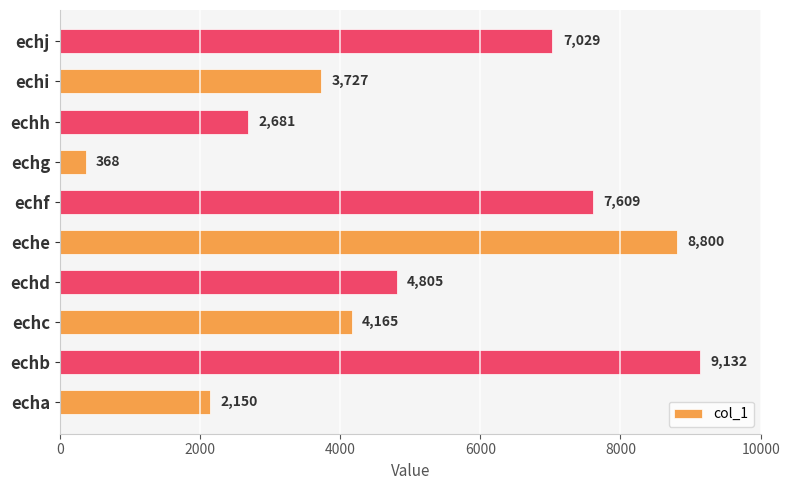

What is the sum of all values?

50466